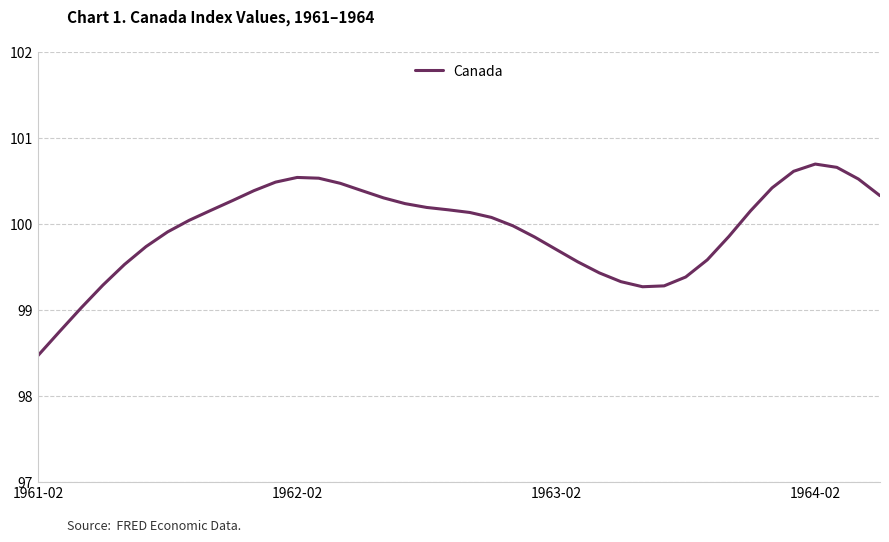

What is the difference between the maximum and minimum values?

2.2